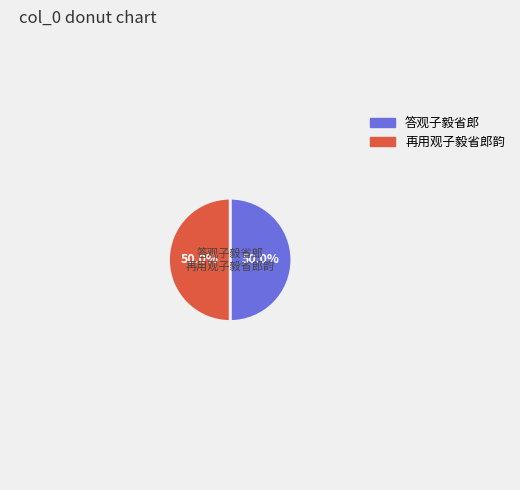

Combined, what portion of the pie is 答观子毅省郎 and 再用观子毅省郎韵?

100.0%